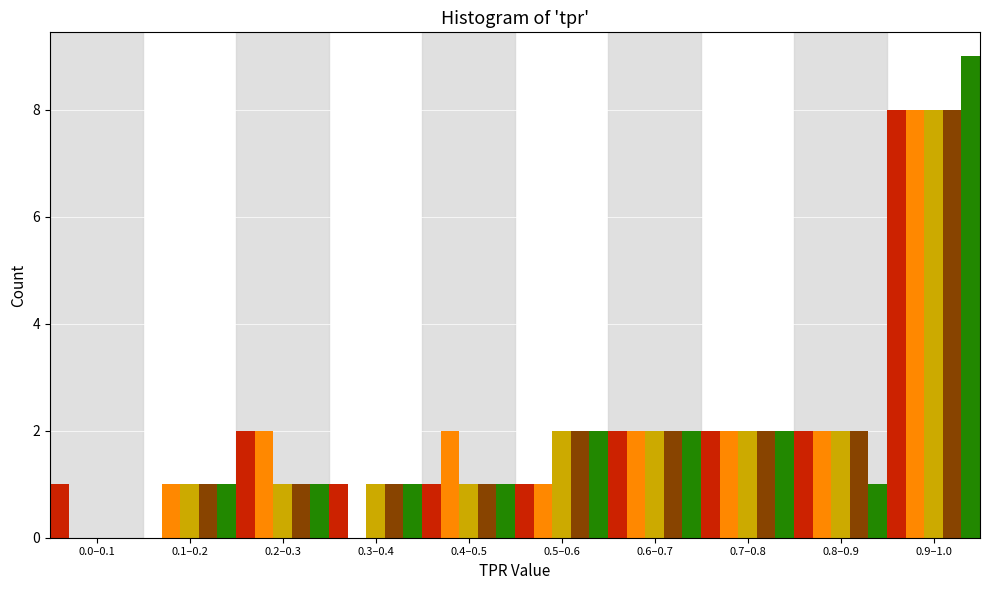

What is the maximum value shown in the chart?

9